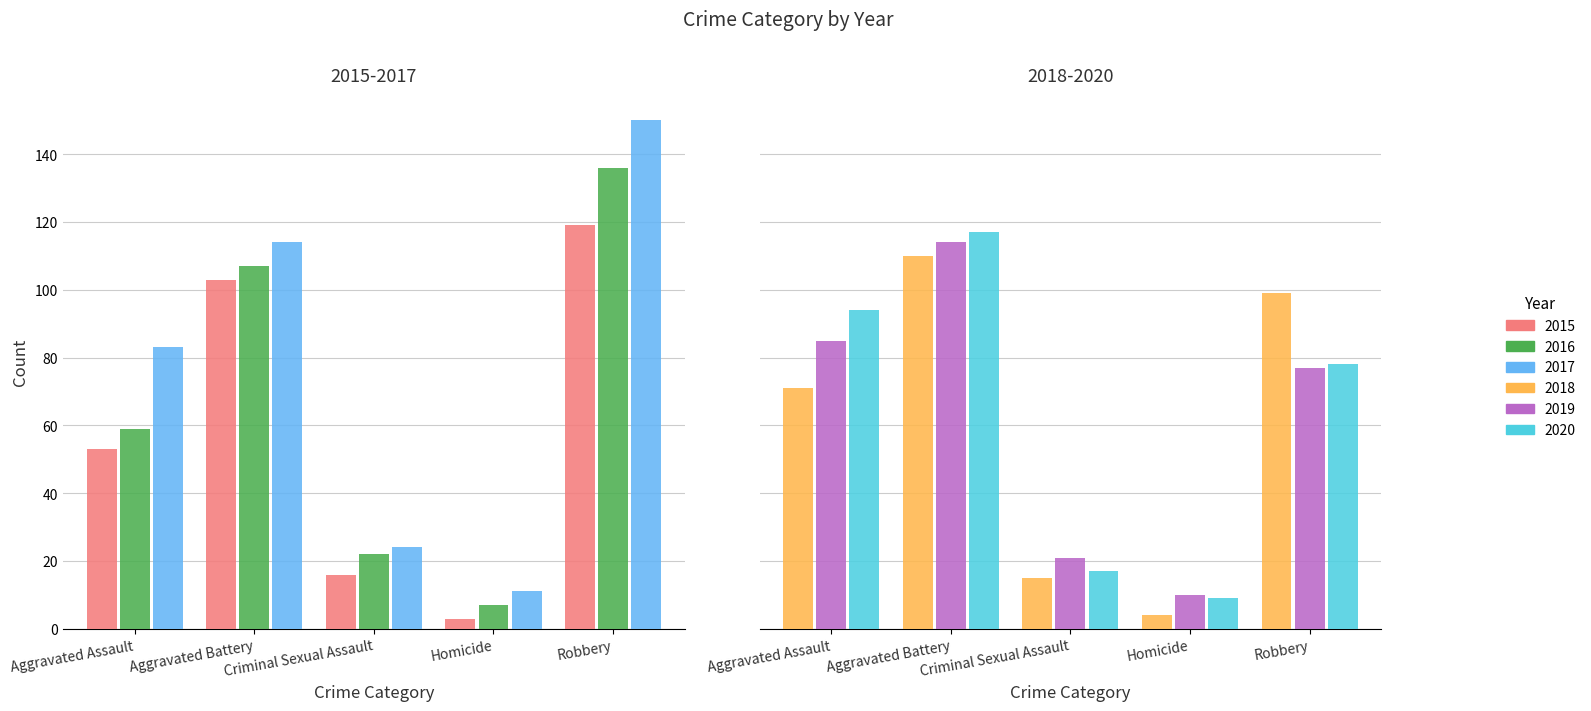

Rank the categories by 2015 value from highest to lowest.

Robbery, Aggravated Battery, Aggravated Assault, Criminal Sexual Assault, Homicide